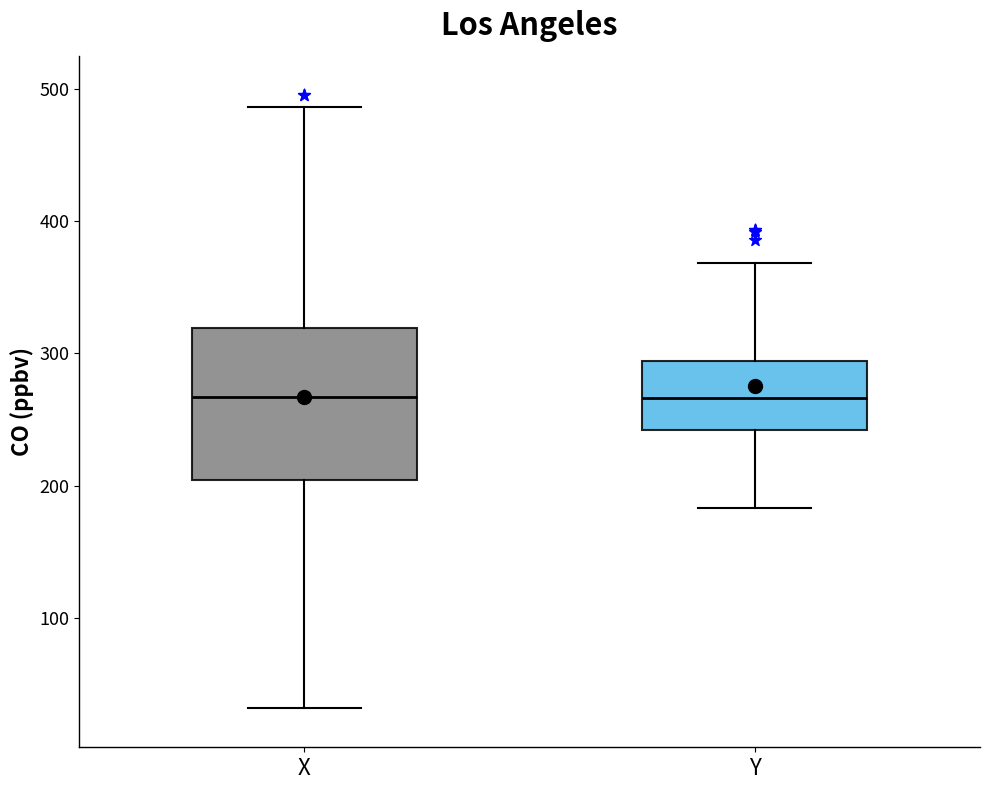

Where does the lower whisker of the box for Y end on the y-axis? The values are not printed on the chart, so give them approximately, as read against the axis.

180